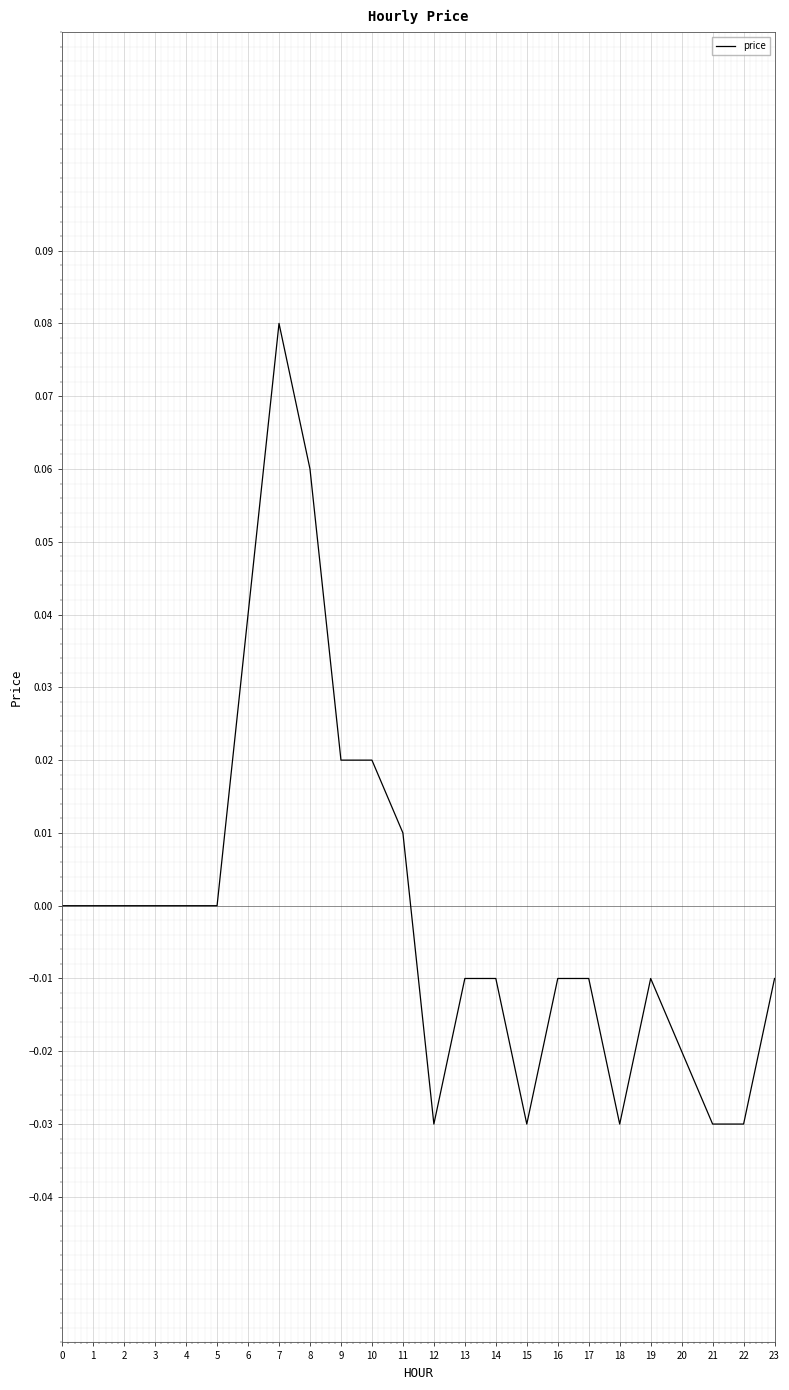

Is it true that the value at 5 is -0.1?

False